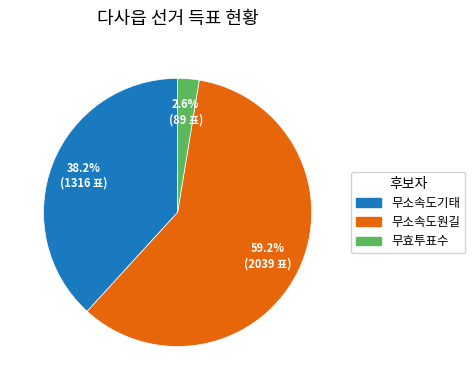

To the nearest percent, what is the difference between the largest and smallest slice percentages?

57%